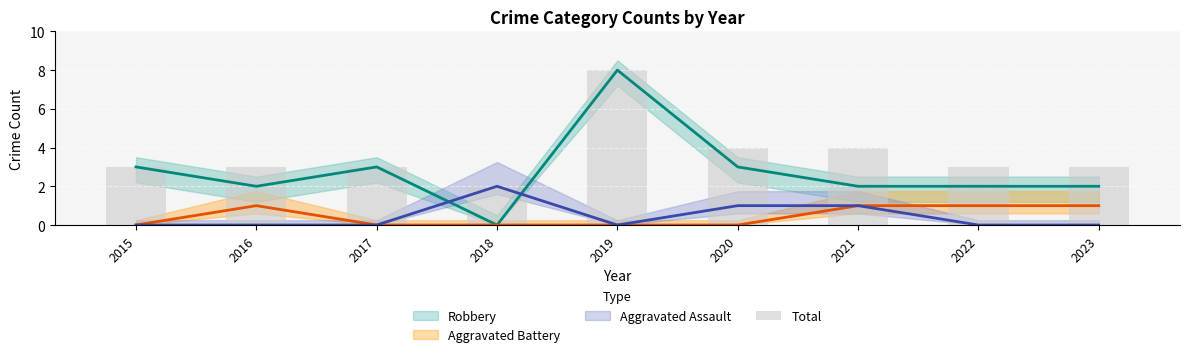

Are the bars grouped side by side (vs. stacked)?

No